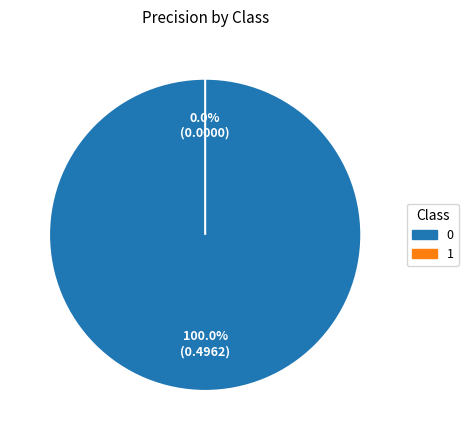

To the nearest percent, what is the combined percentage of 1 and 0?

100%